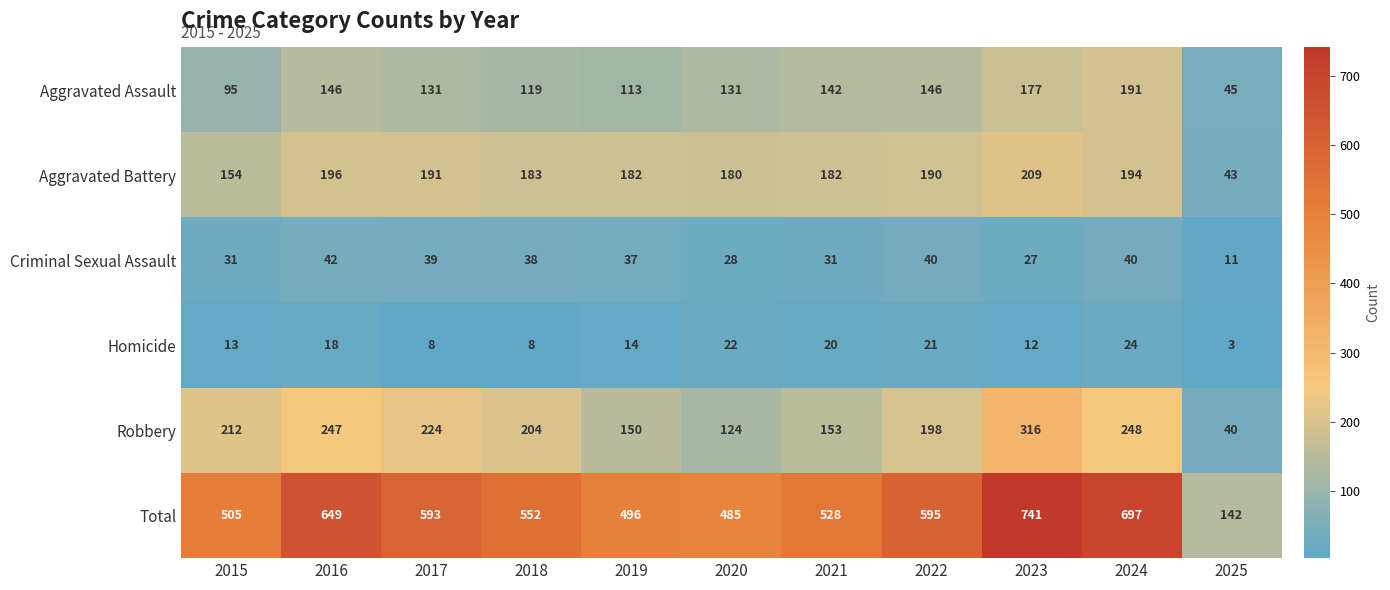

At how many categories does at least one series exceed 202?

10